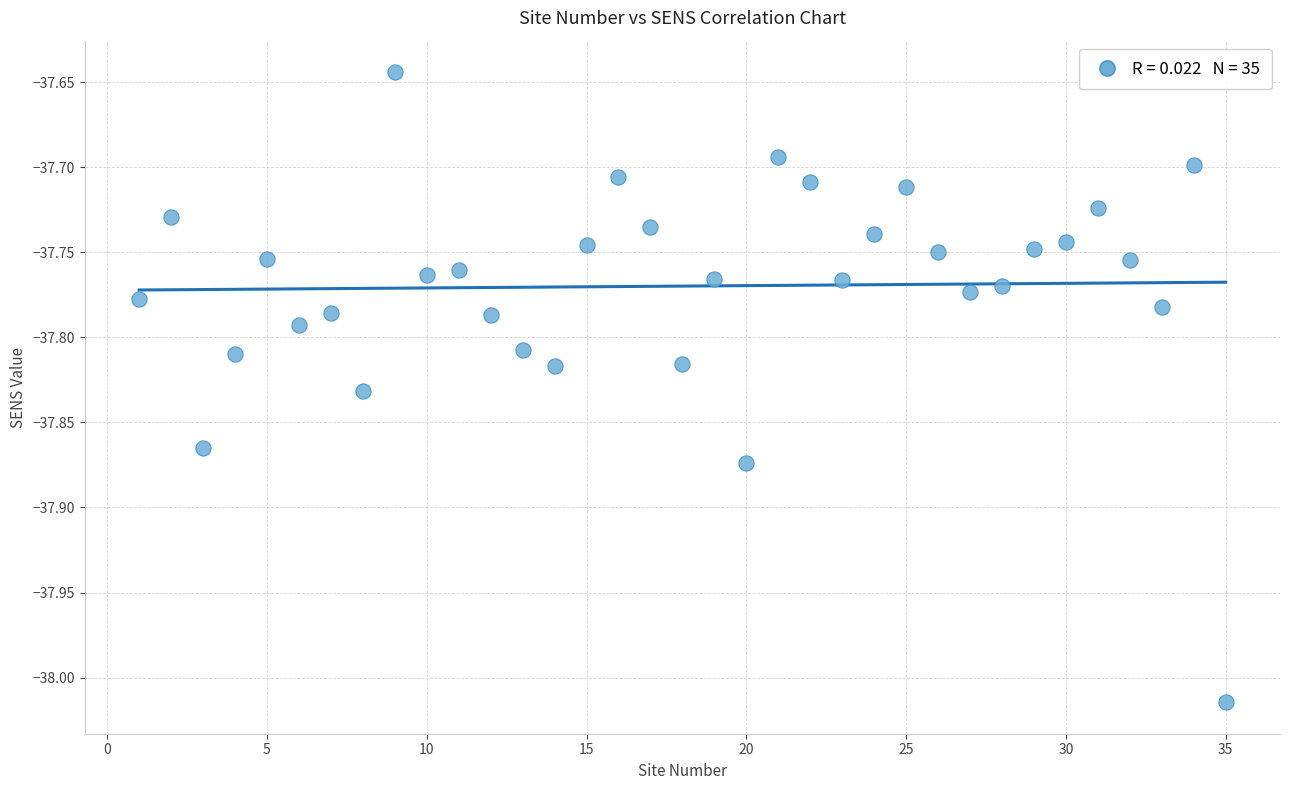

What is the range of X values (max minus min)?

34.0